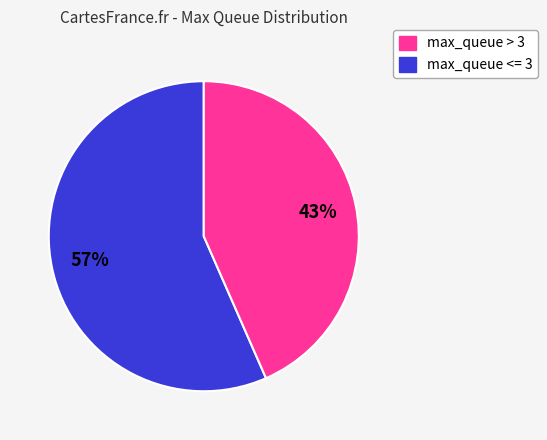

To the nearest percent, what is the average slice percentage?

50%